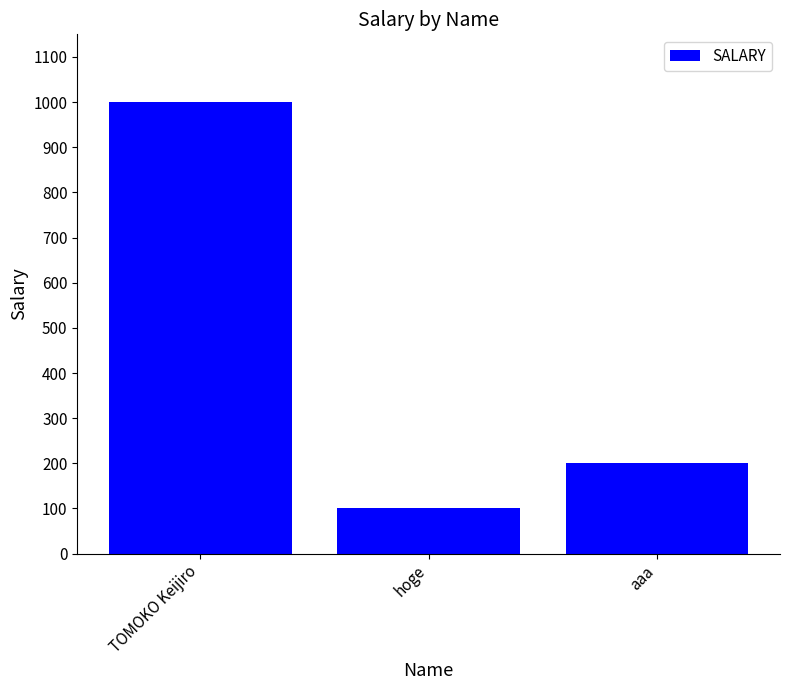

The chart shows a value of 1000 at TOMOKO Keijiro. True or false?

True